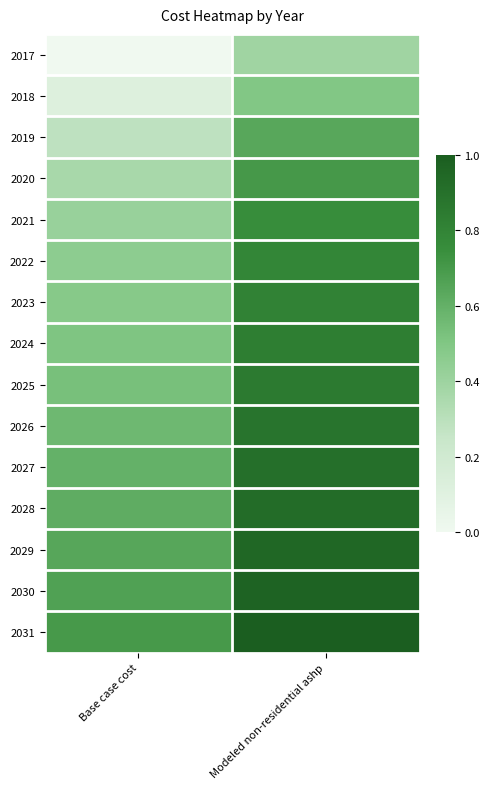

At which category is the sum across all series the highest?

Modeled non-residential ashp